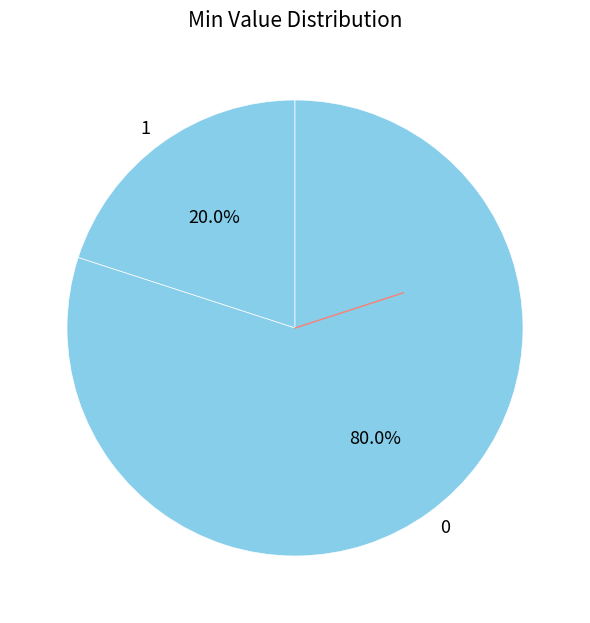

What is the majority slice?

0